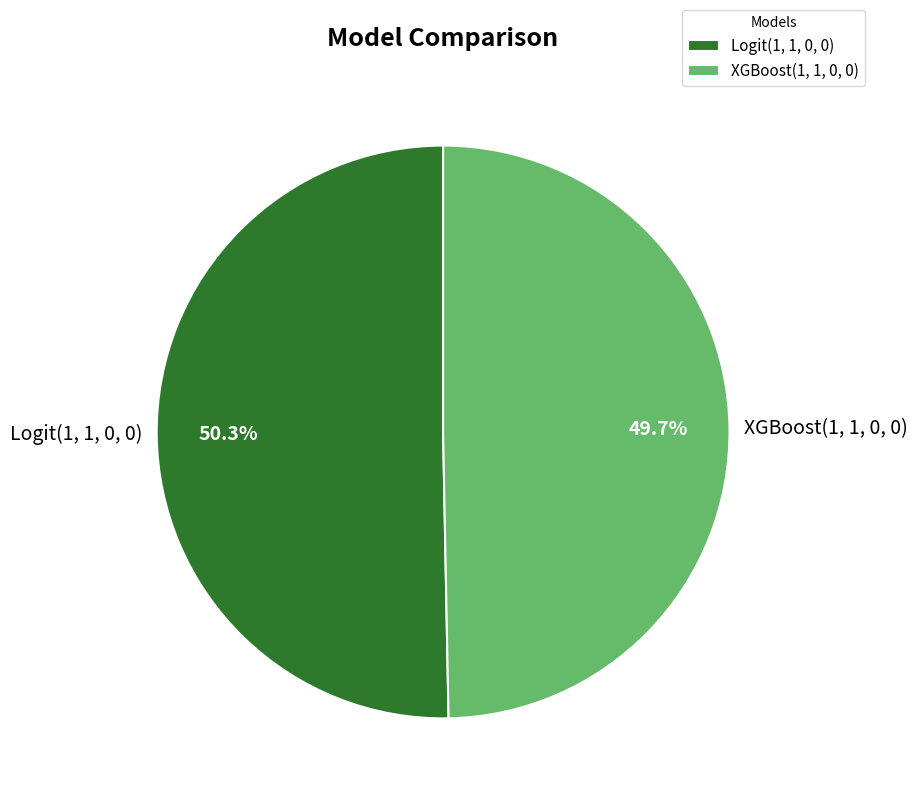

How many slices are in this pie chart?

2